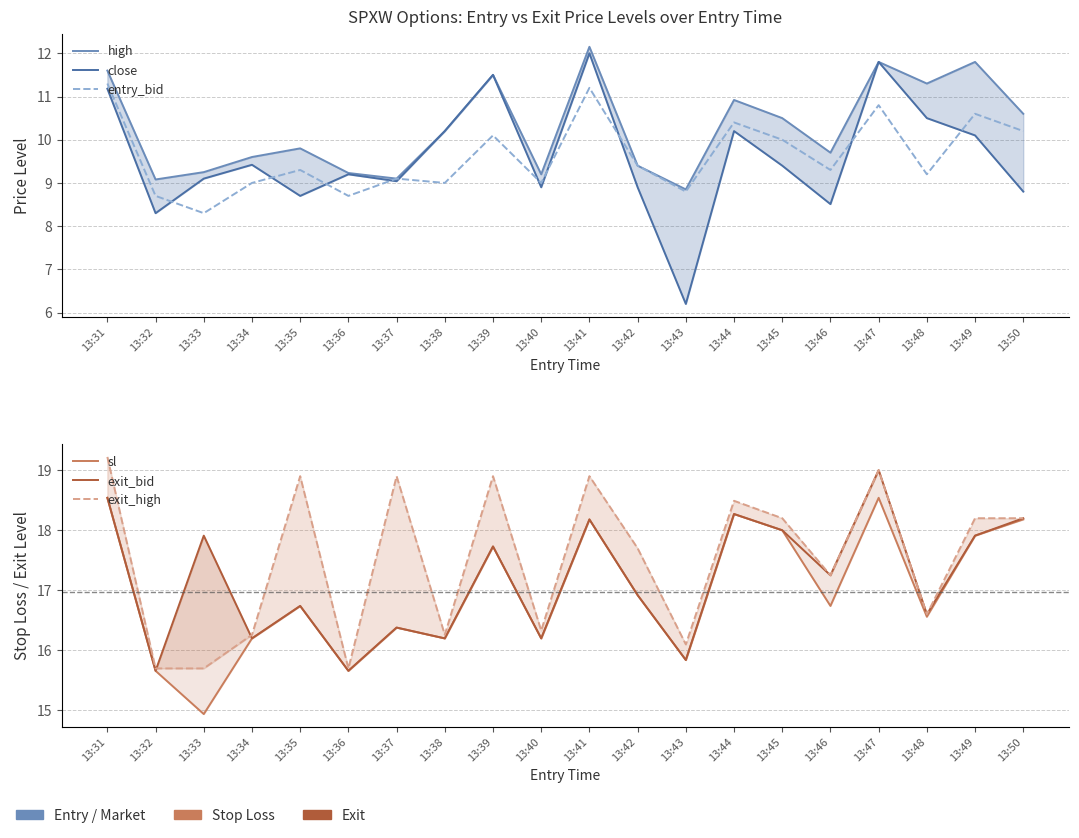

What is the sum of the sl values at 13:50 and 13:34?

34.4